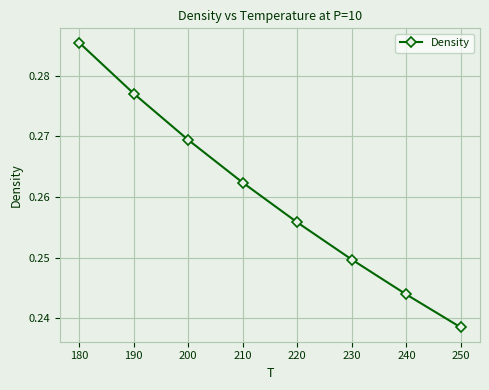

List the labels in order of value, largest first.

180, 190, 200, 210, 220, 230, 240, 250